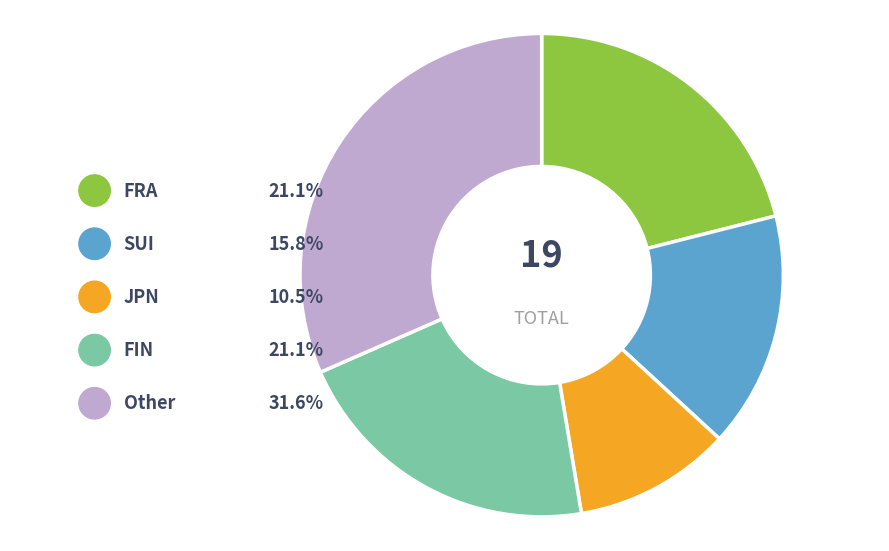

What is the smallest slice in the pie chart?

JPN